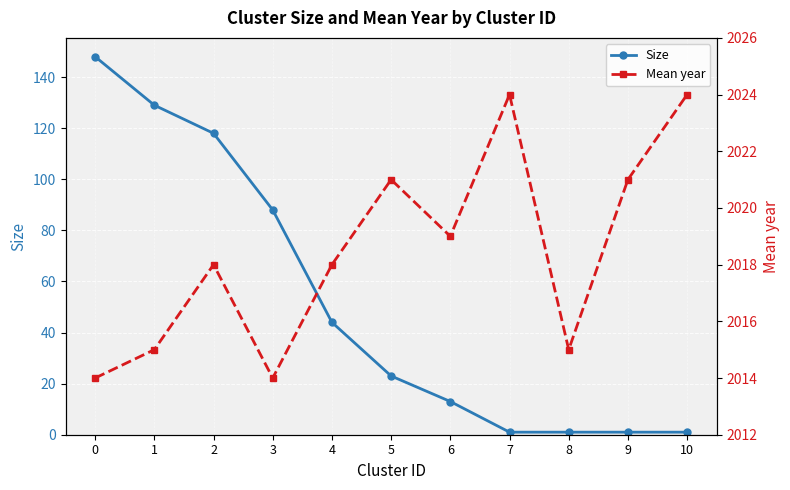

Rank the categories by Mean year value from lowest to highest.

0, 3, 1, 8, 2, 4, 6, 5, 9, 7, 10